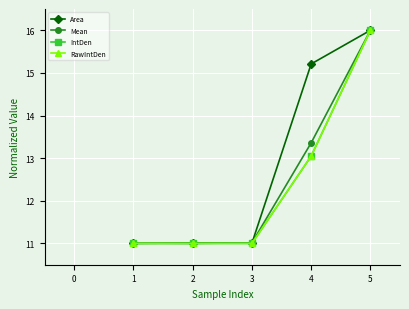

Reading left to right, what are all the values shown in this chart?

Area: 11.0	11.0	11.0	15.2	16.0
Mean: 11.0	11.0	11.0	13.4	16.0
IntDen: 11.0	11.0	11.0	13.0	16.0
RawIntDen: 11.0	11.0	11.0	13.0	16.0